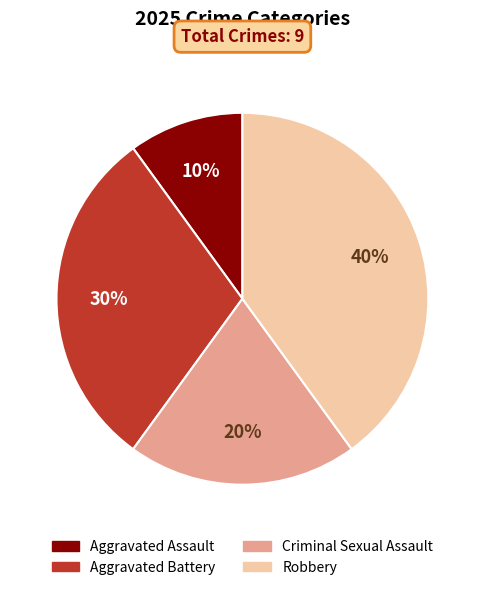

Which slice is the smallest?

Aggravated Assault